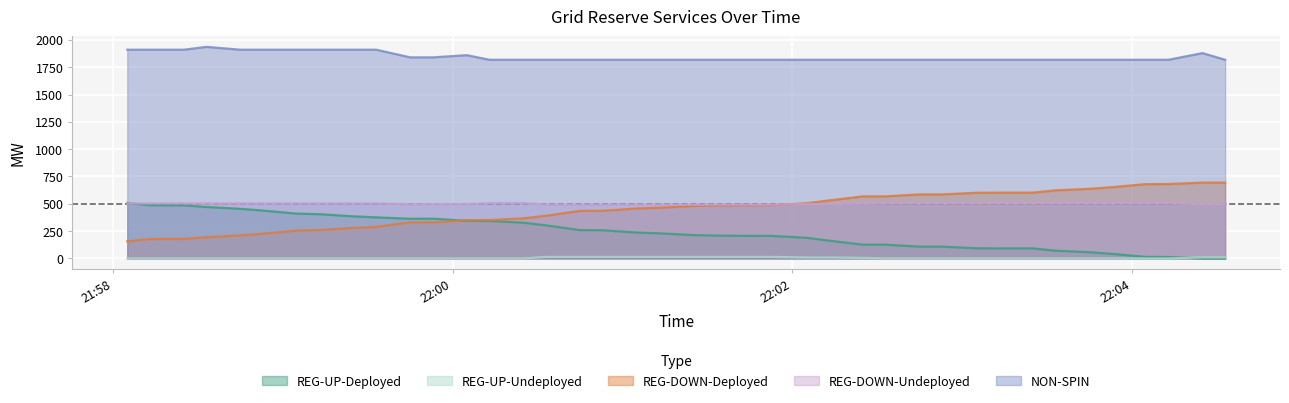

What is the value of the REG-DOWN-Deployed point at the 35th from the left?

637